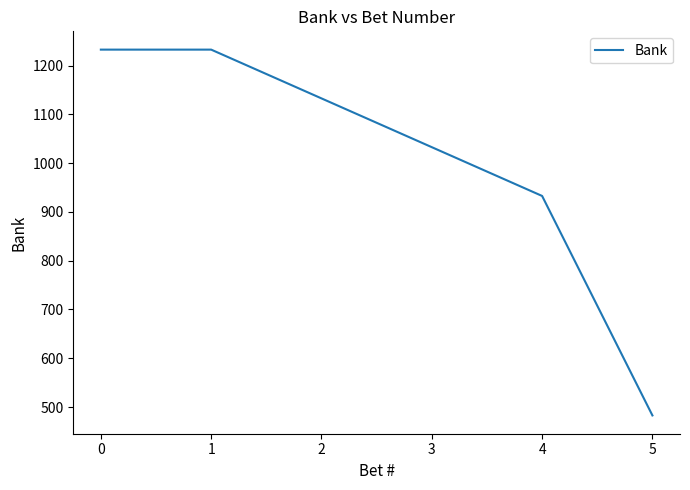

True or false: the data shows 1232.8 at 0.

True